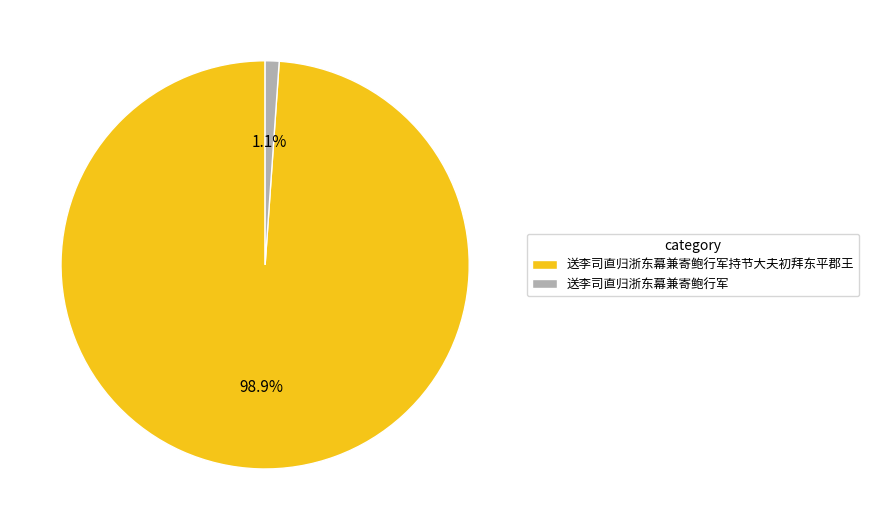

To the nearest percent, what is the average slice percentage?

50%